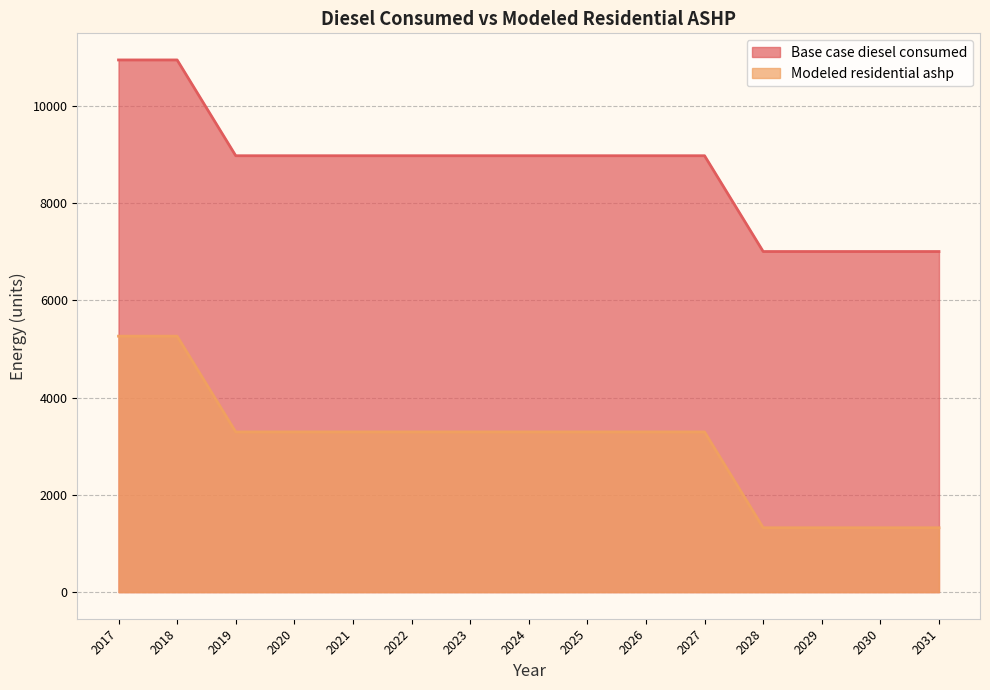

Which series has the widest spread of values?

Base case diesel consumed